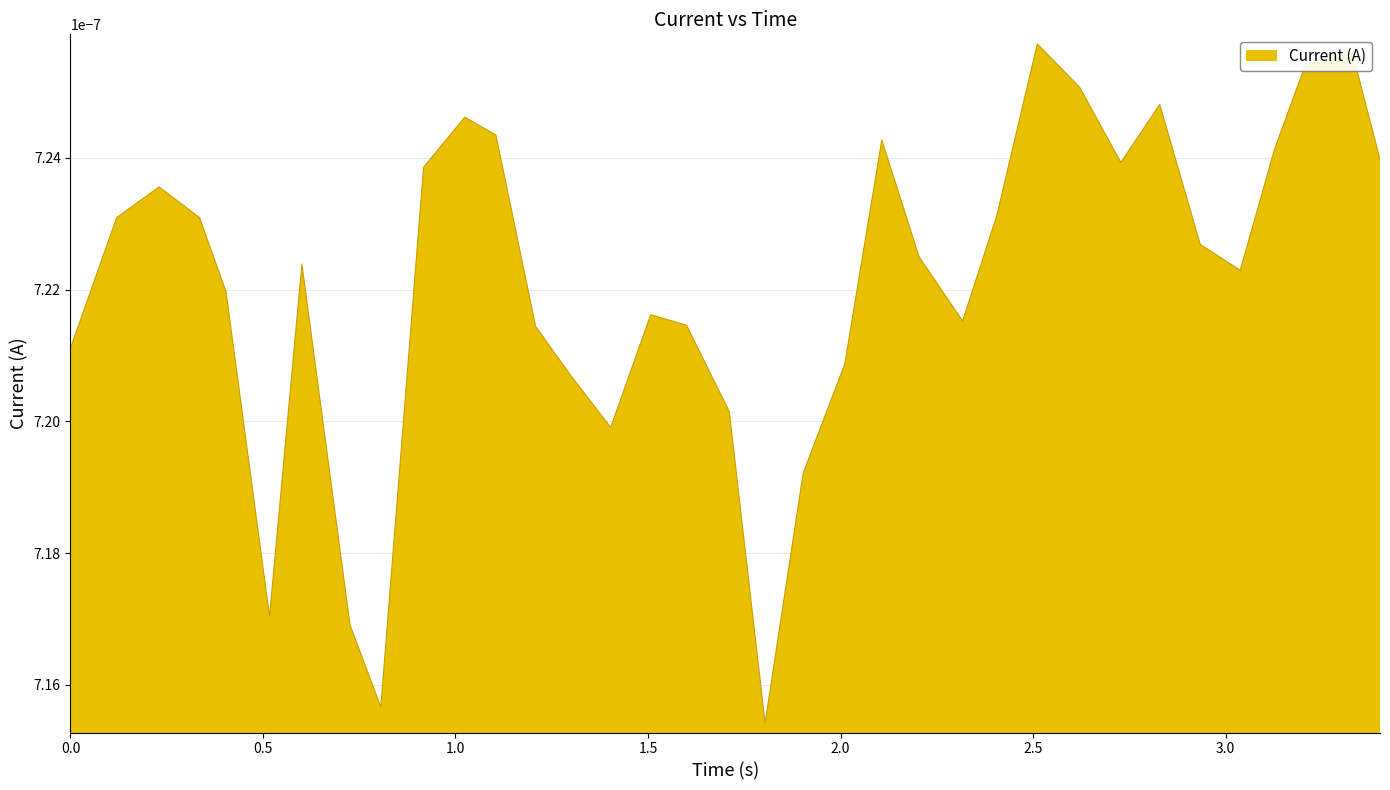

What is the label of the 27th point from the left?

2.621149778366089